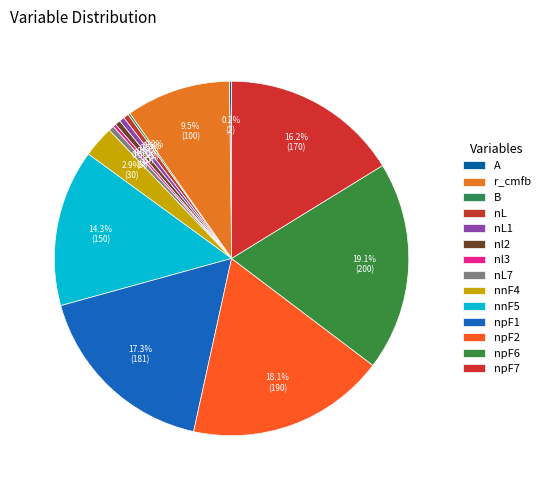

How many segments does this pie chart have?

14